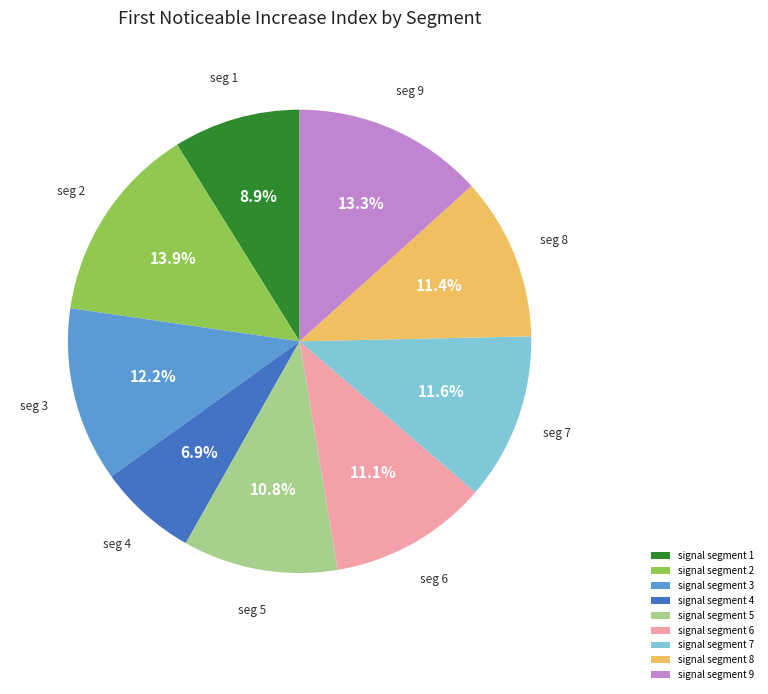

Which has a higher value, signal segment 1 or signal segment 3?

signal segment 3